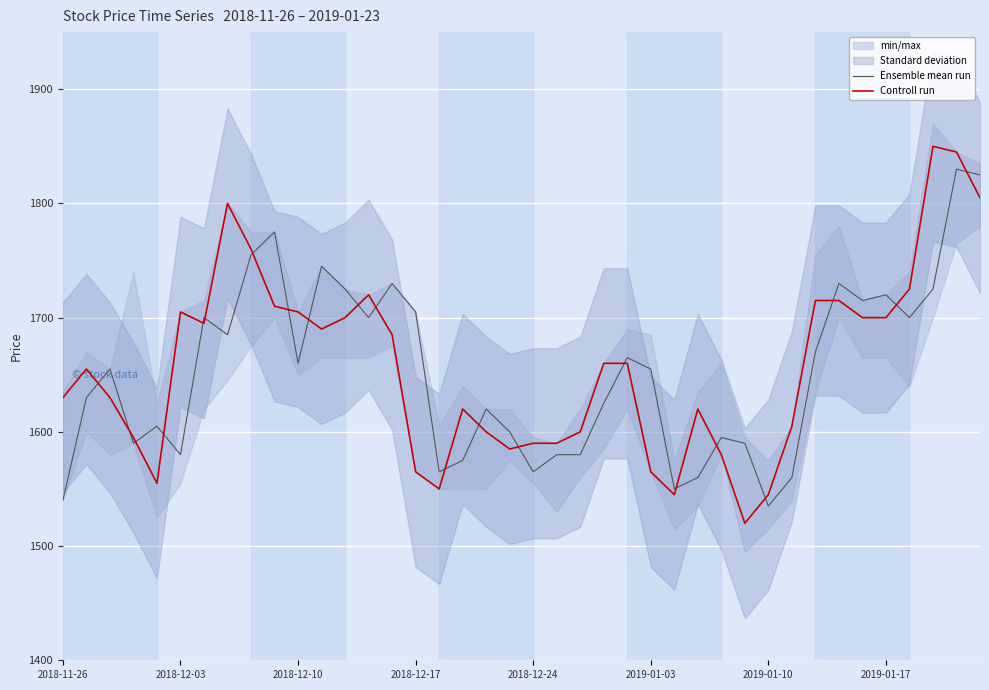

At which category is the sum across all series the highest?

38